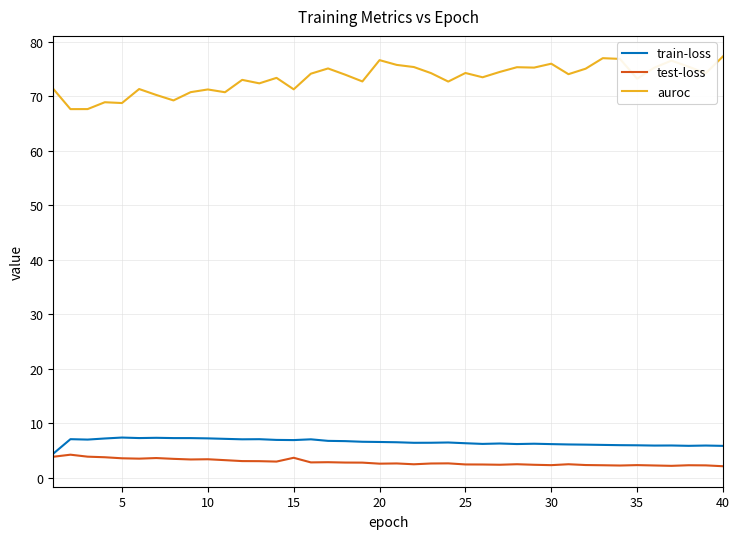

Which series has the largest range (max minus min)?

auroc